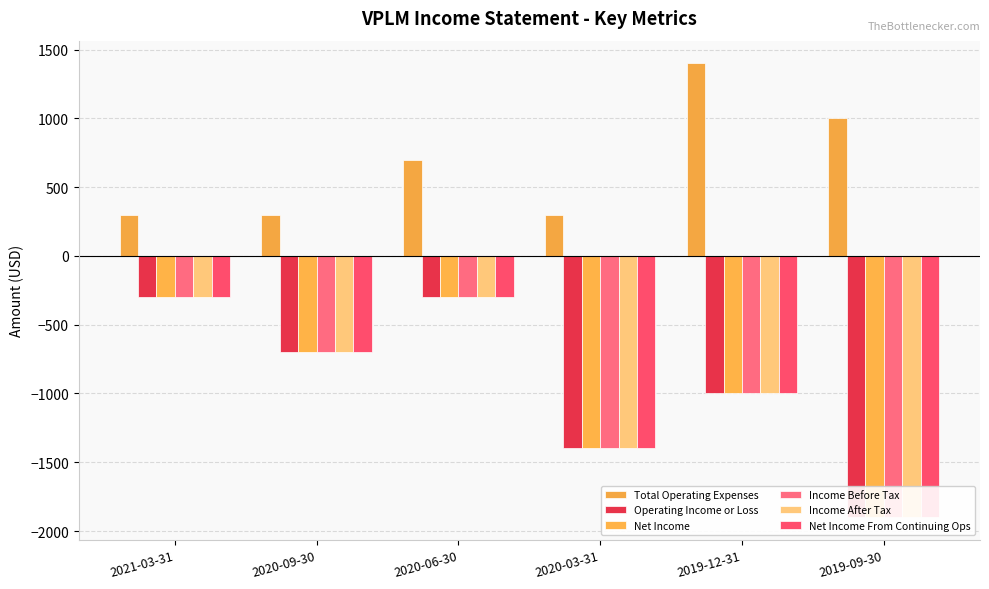

What are all the series names shown in the legend?

Total Operating Expenses, Operating Income or Loss, Net Income, Income Before Tax, Income After Tax, Net Income From Continuing Ops